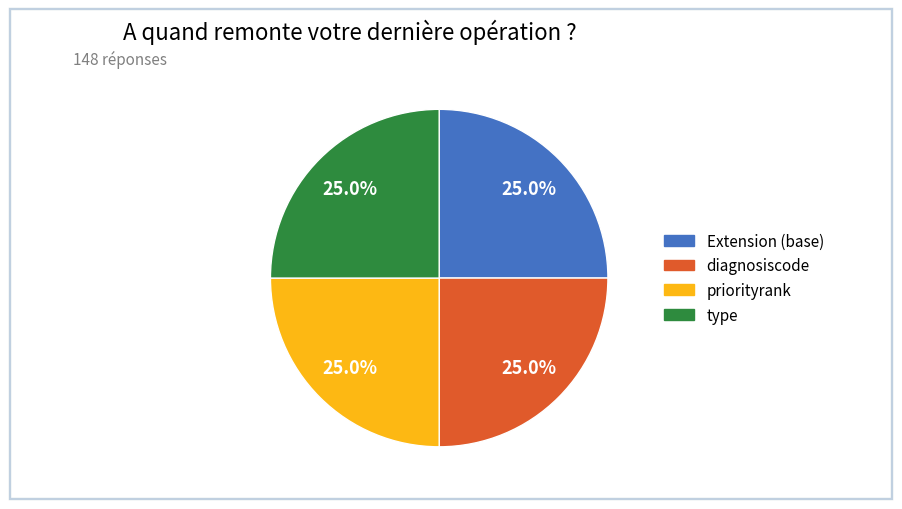

Count the number of slices in the pie.

4